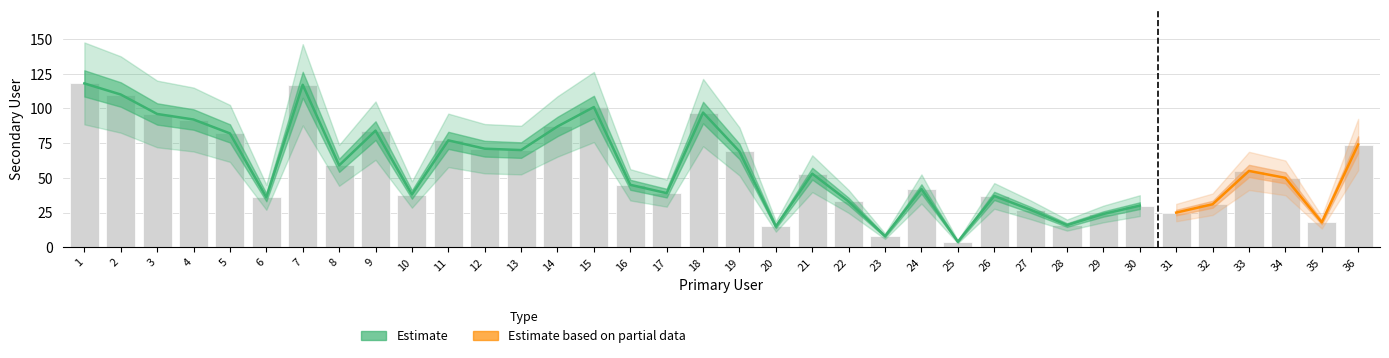

The chart shows a value of 24 at 29. True or false?

True